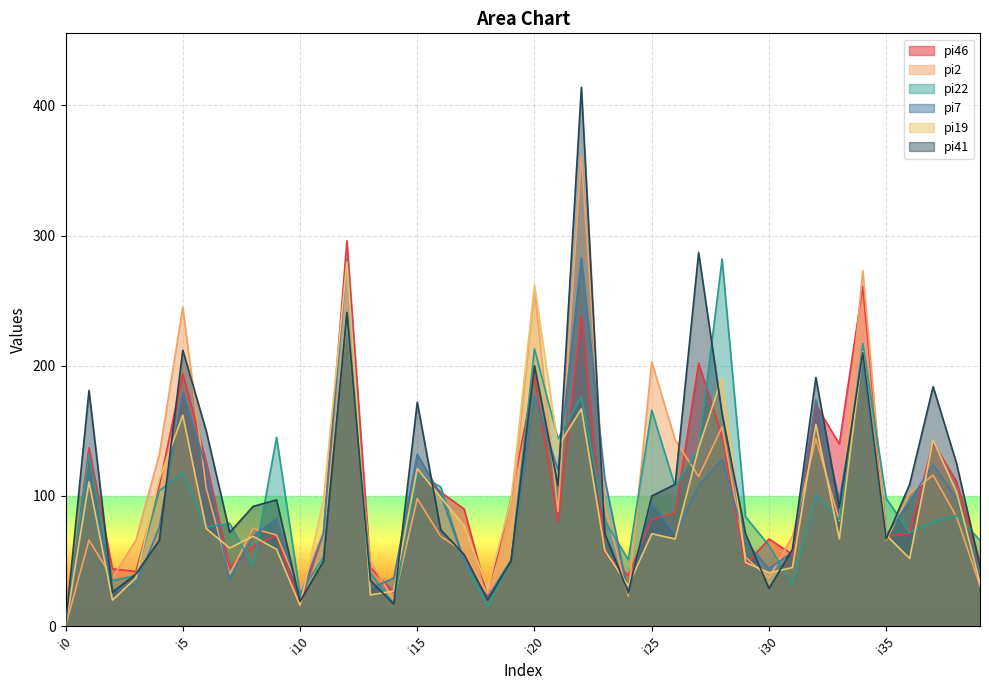

True or false: pi41 has a value of 109 at i26.

True